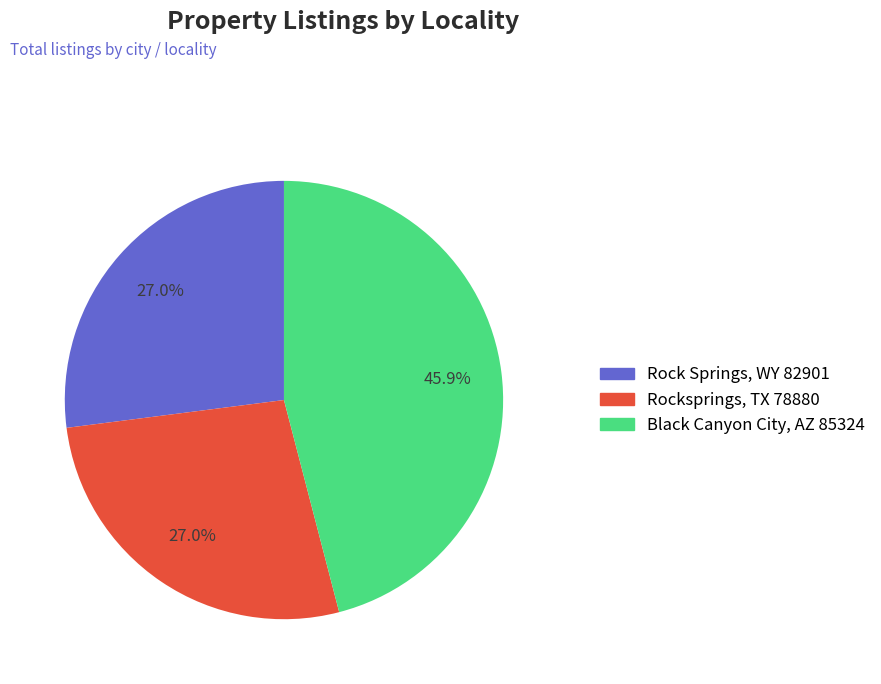

Is Rock Springs, WY 82901 the majority of the pie?

No